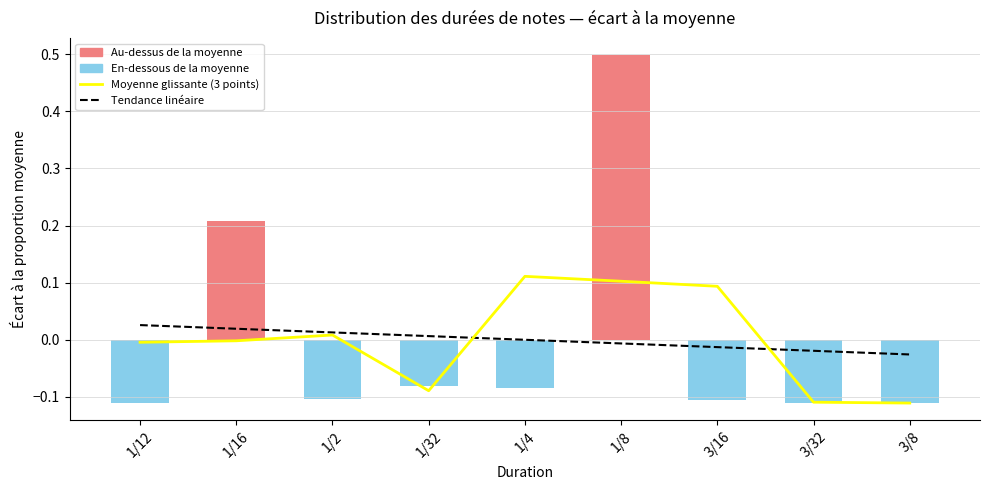

Where is Moyenne glissante (3 points) nearest to the value 0?

1/16